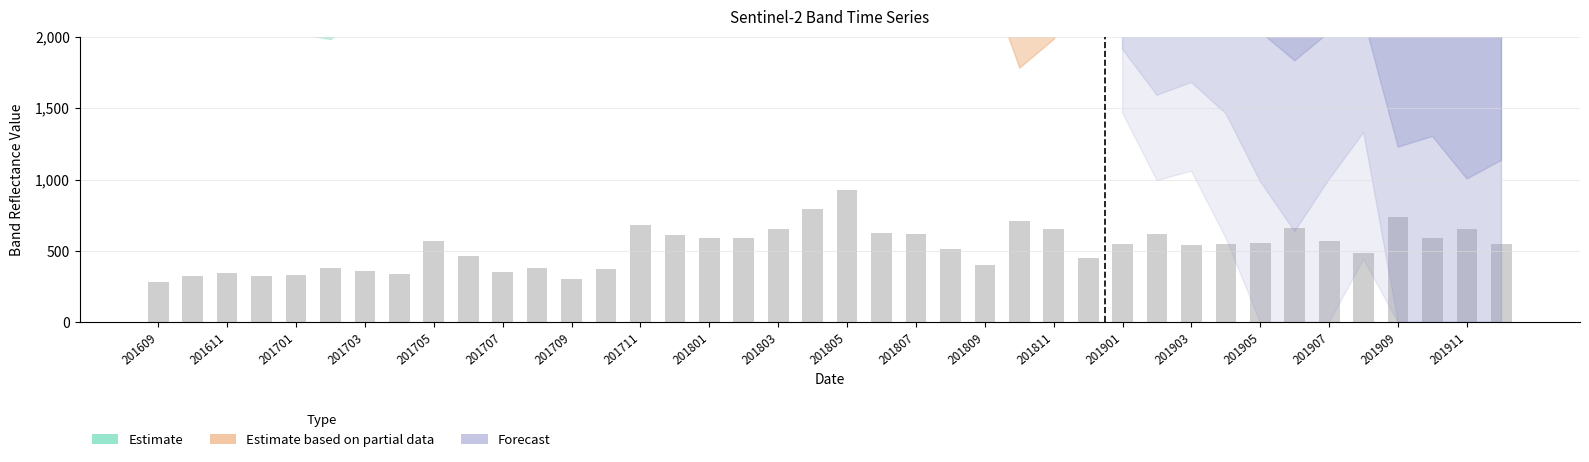

Which has a higher value, 201912 or 201807?

201807